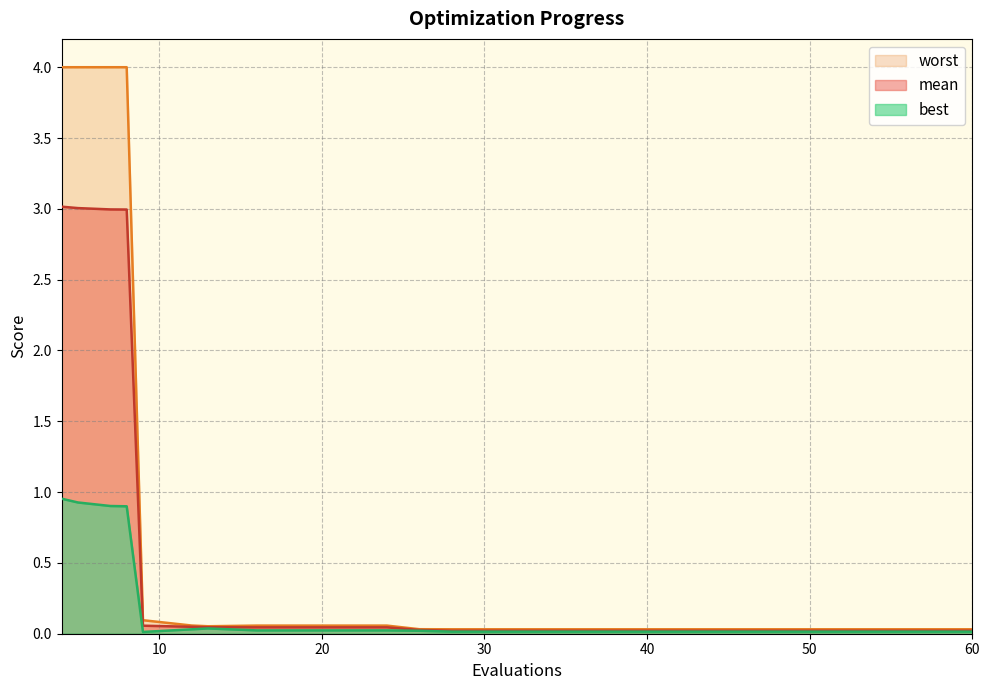

Which has a higher value, 32 or 9?

9